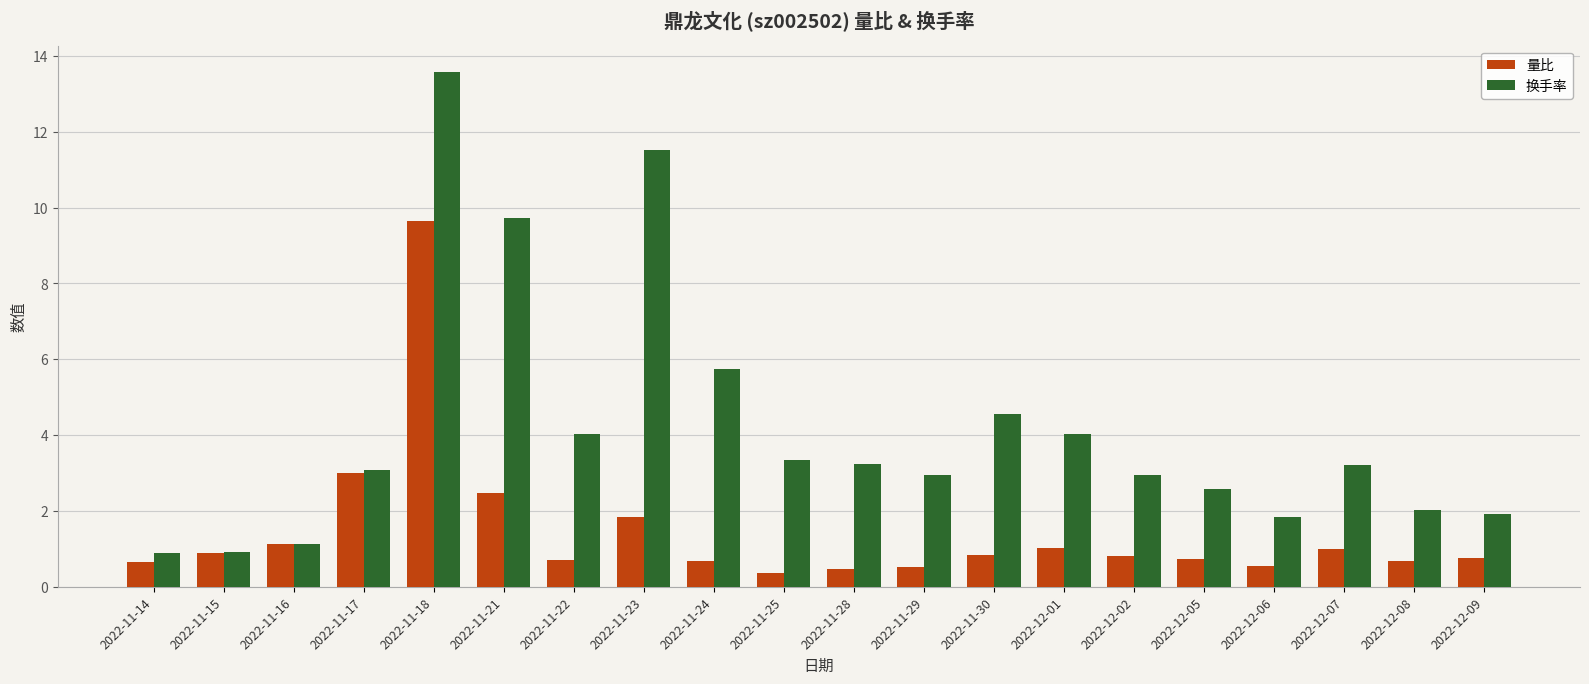

What is the label of the 2nd bar from the right?

2022-12-08